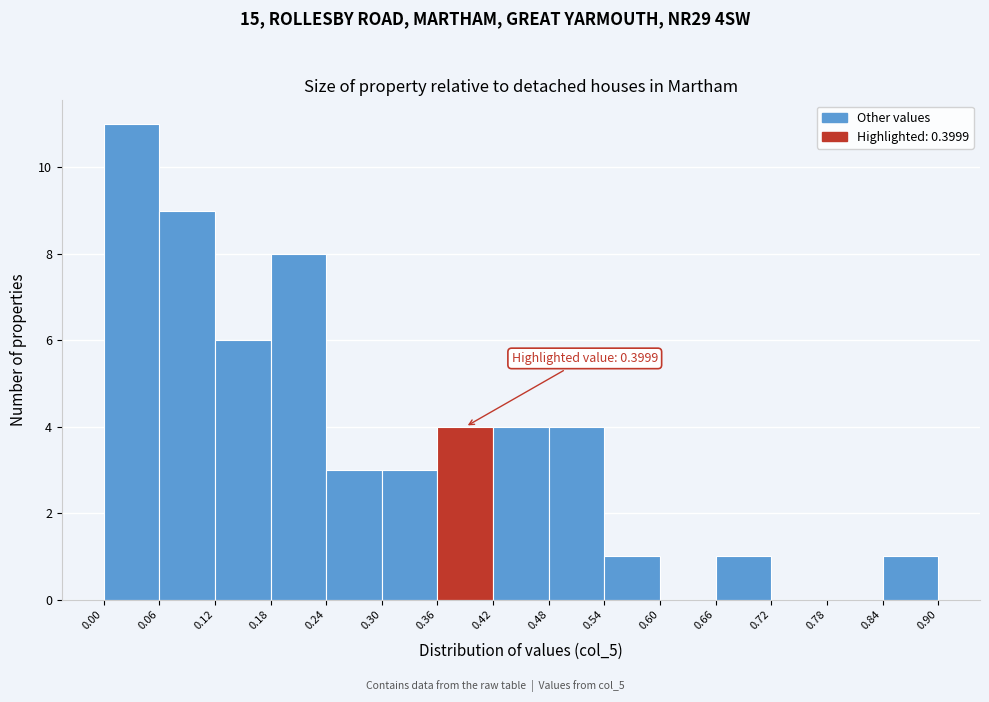

Which range on the x-axis has the tallest bar?

0.00 to 0.06